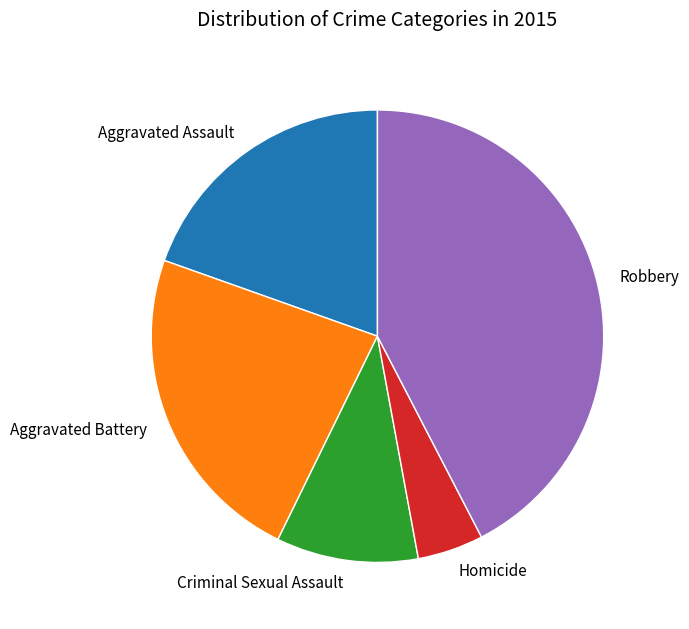

Which has a higher value, Robbery or Aggravated Battery?

Robbery